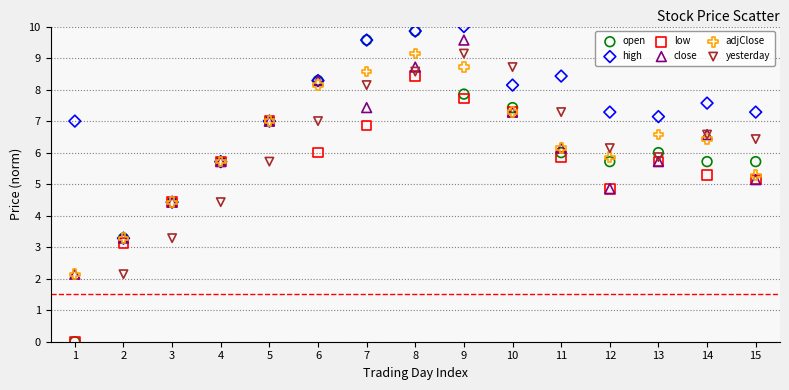

Which series has the largest Y range (max minus min)?

open